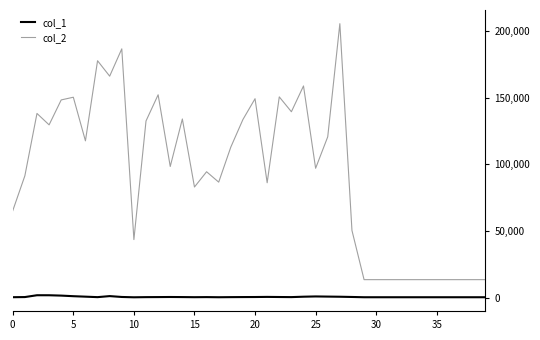

Does the chart have visible grid lines?

No